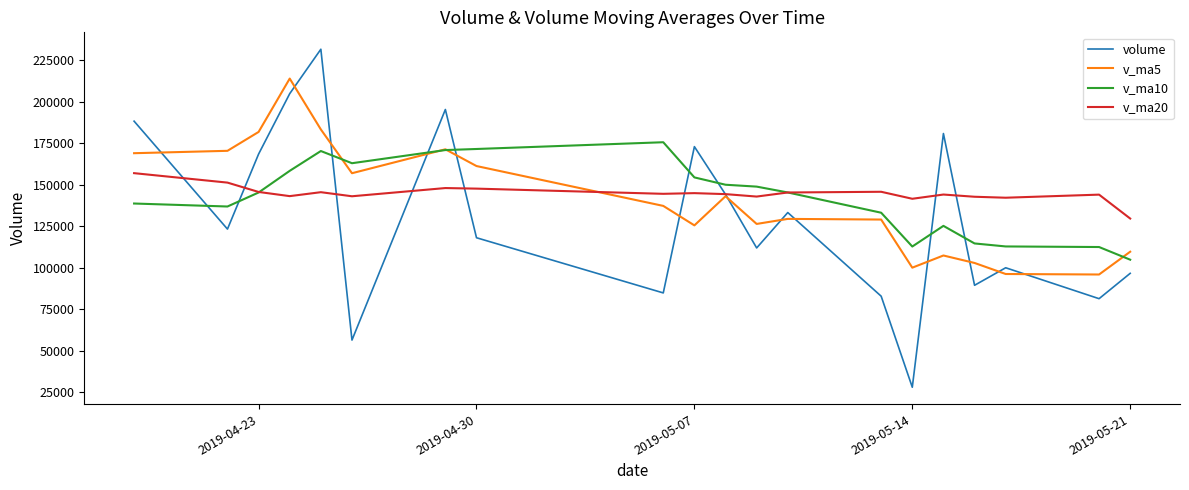

What is the sum of all v_ma10 values?

2845779.9